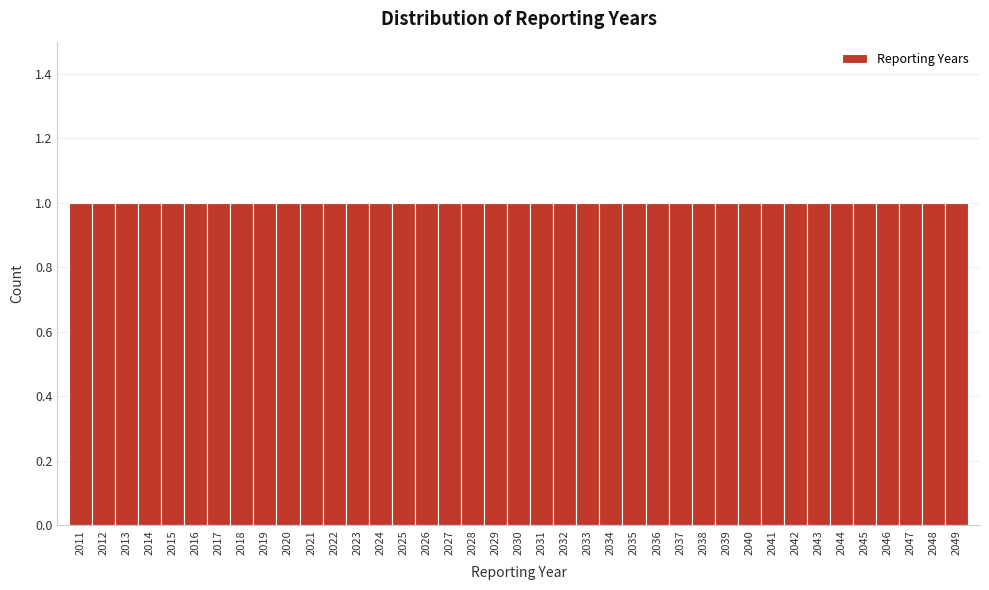

Reading left to right, list every bar in this chart as the range it spans on the x-axis followed by its height. The values are not printed on the chart, so give them approximately, as read against the axis.

2010.5 to 2011.5: 1
2011.5 to 2012.5: 1
2012.5 to 2013.5: 1
2013.5 to 2014.5: 1
2014.5 to 2015.5: 1
2015.5 to 2016.5: 1
2016.5 to 2017.5: 1
2017.5 to 2018.5: 1
2018.5 to 2019.5: 1
2019.5 to 2020.5: 1
2020.5 to 2021.5: 1
2021.5 to 2022.5: 1
2022.5 to 2023.5: 1
2023.5 to 2024.5: 1
2024.5 to 2025.5: 1
2025.5 to 2026.5: 1
2026.5 to 2027.5: 1
2027.5 to 2028.5: 1
2028.5 to 2029.5: 1
2029.5 to 2030.5: 1
2030.5 to 2031.5: 1
2031.5 to 2032.5: 1
2032.5 to 2033.5: 1
2033.5 to 2034.5: 1
2034.5 to 2035.5: 1
2035.5 to 2036.5: 1
2036.5 to 2037.5: 1
2037.5 to 2038.5: 1
2038.5 to 2039.5: 1
2039.5 to 2040.5: 1
2040.5 to 2041.5: 1
2041.5 to 2042.5: 1
2042.5 to 2043.5: 1
2043.5 to 2044.5: 1
2044.5 to 2045.5: 1
2045.5 to 2046.5: 1
2046.5 to 2047.5: 1
2047.5 to 2048.5: 1
2048.5 to 2049.5: 1